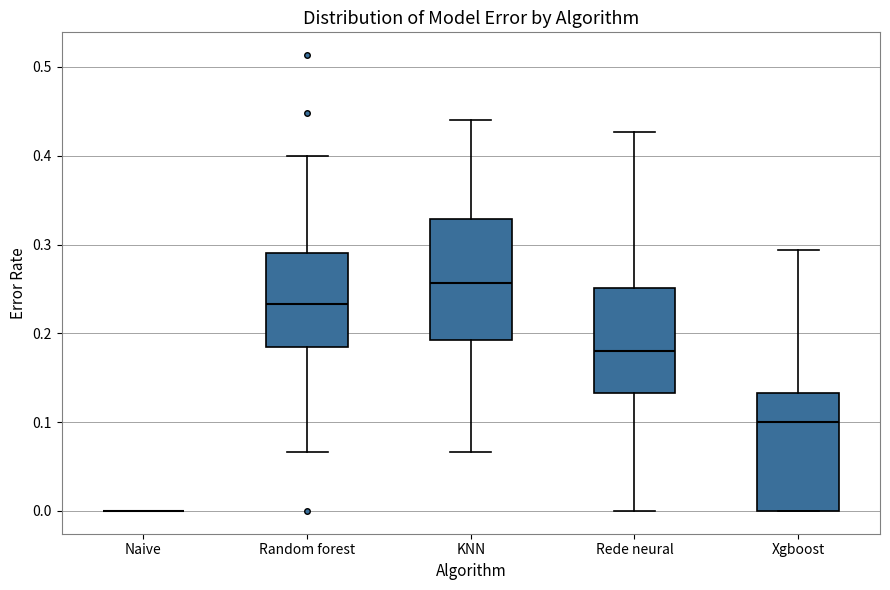

Where does the median line of the box for KNN sit on the y-axis? The values are not printed on the chart, so give them approximately, as read against the axis.

0.26